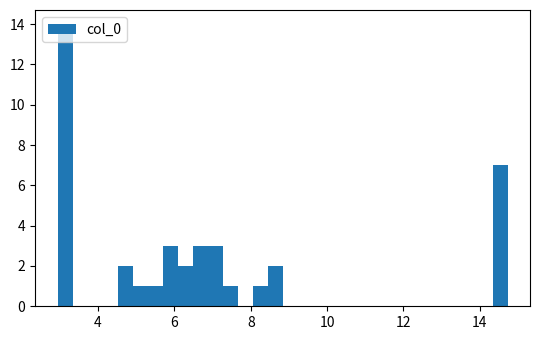

Read against the x-axis, roughly where is the centre of the tallest bar?

3.2